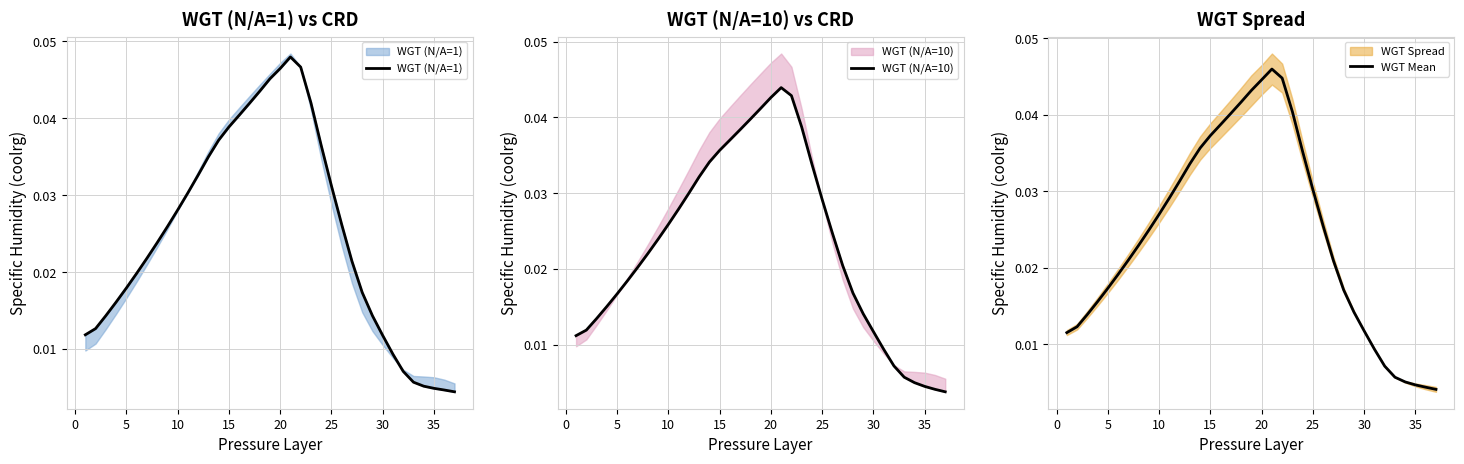

True or false: WGT (N/A=10) and WGT Mean cross at least once.

True